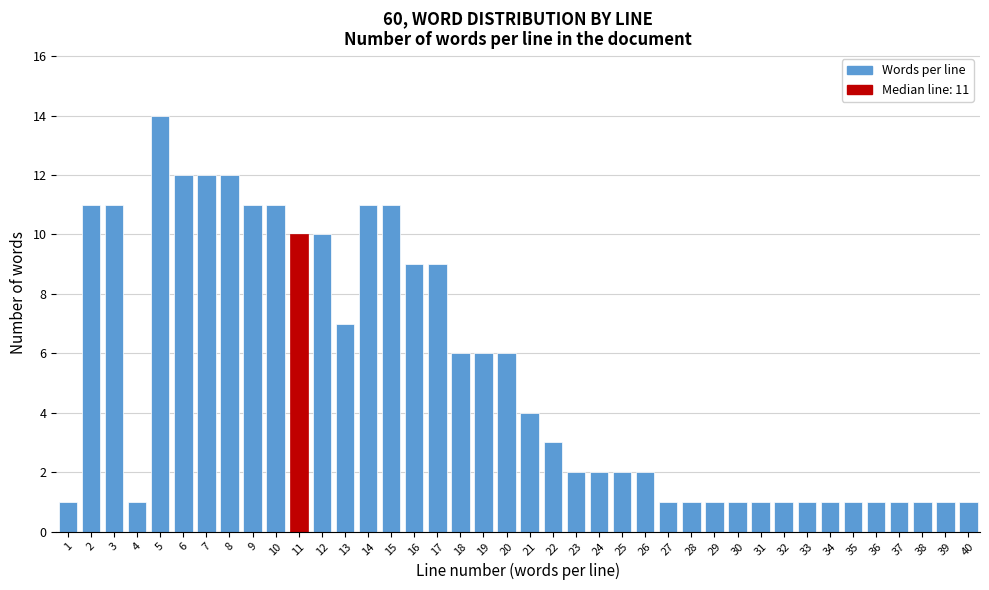

The value at 9 is 7. True or false?

False